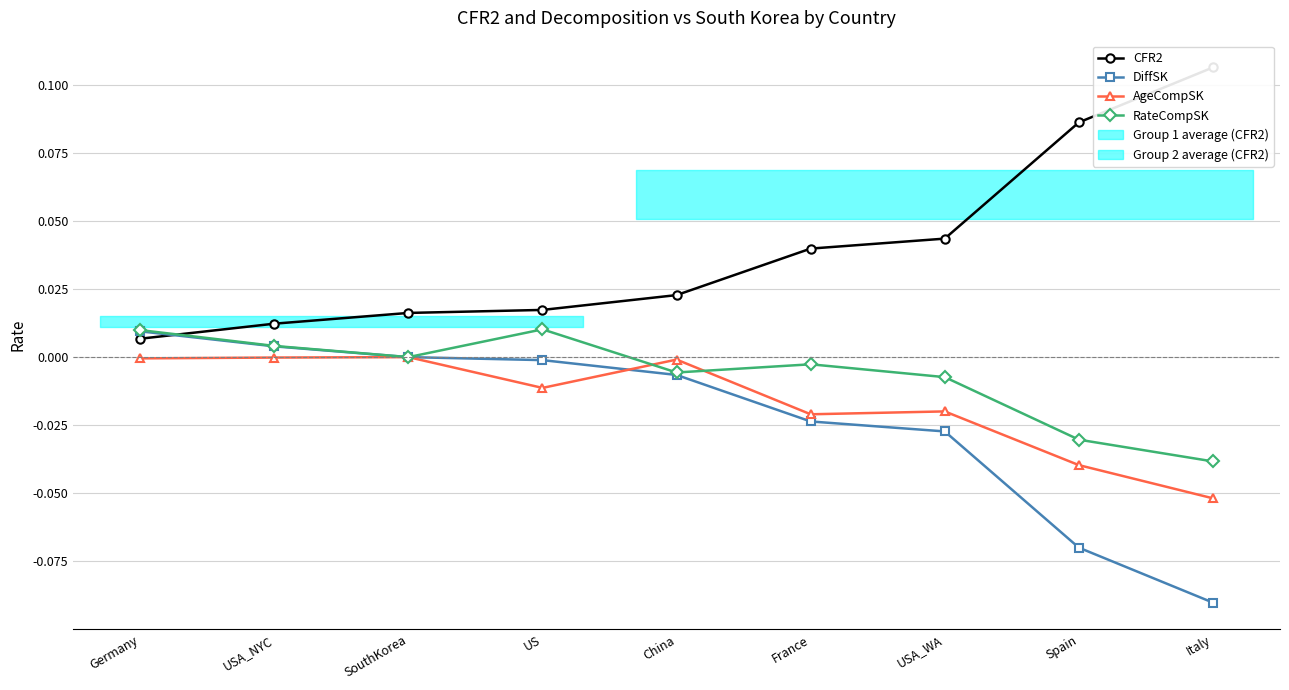

True or false: CFR2 and DiffSK intersect in this chart.

True